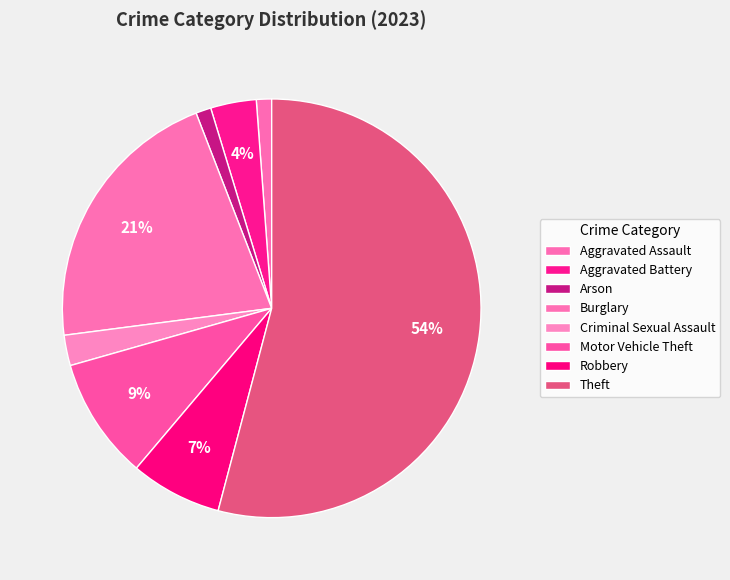

What percentage is the Aggravated Assault slice, to the nearest percent?

1%